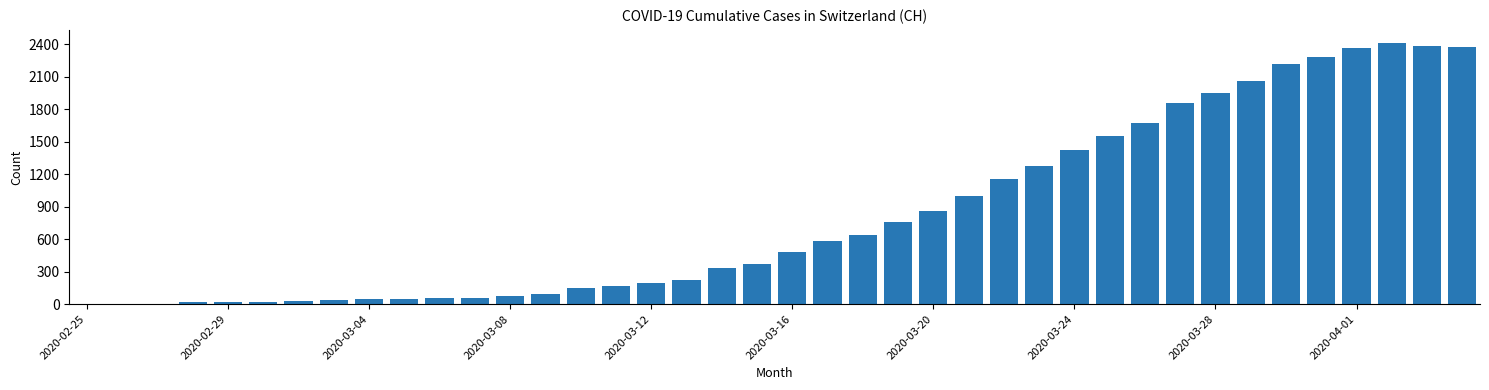

What is the maximum value shown in the chart?

2412